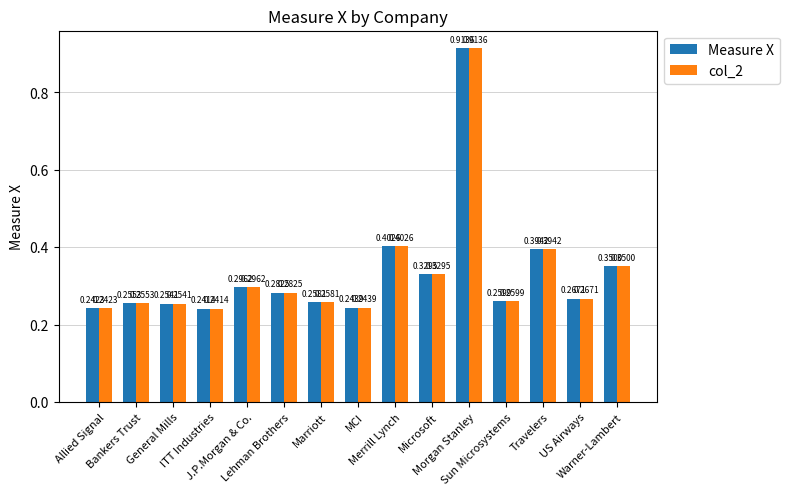

Is the value of Measure X at General Mills greater than the value of col_2 at Allied Signal?

Yes